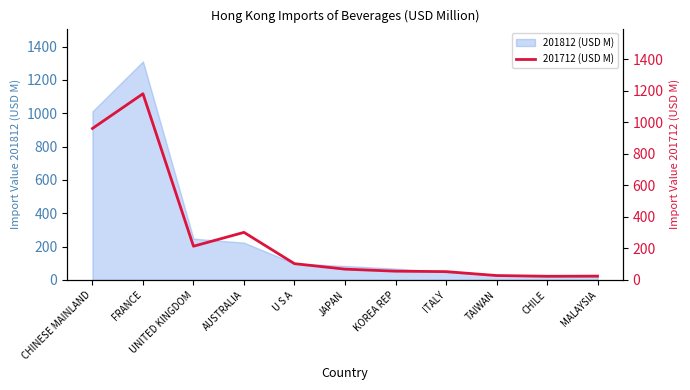

The value of 201812 (USD M) at KOREA REP is 67.8. True or false?

True